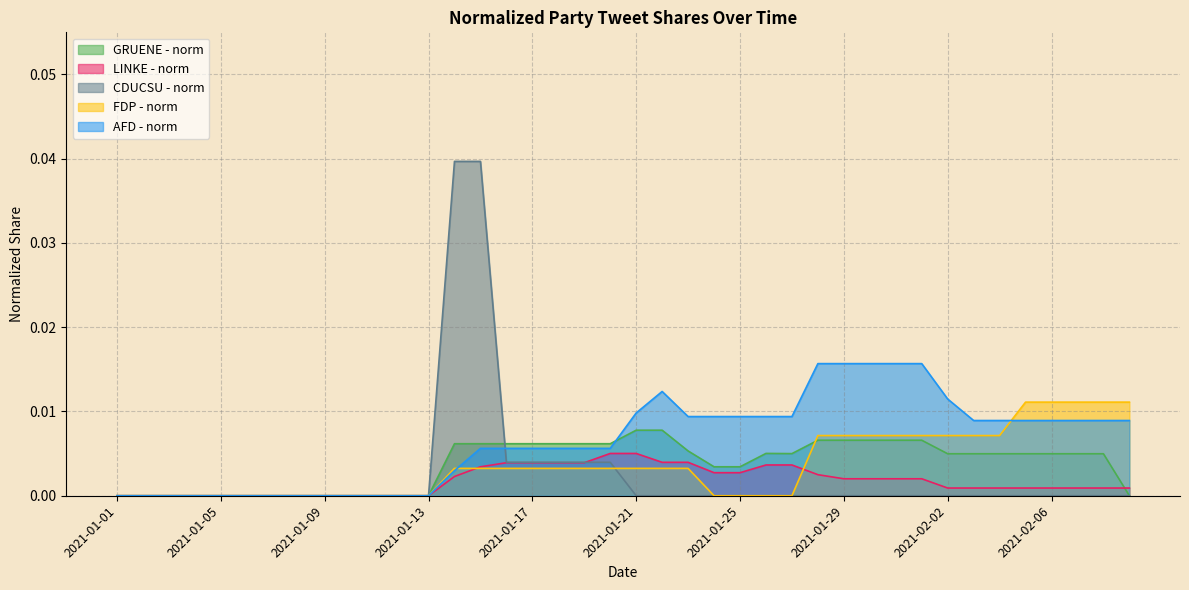

The value of AFD - norm at 2021-01-16 is 0.0. True or false?

False